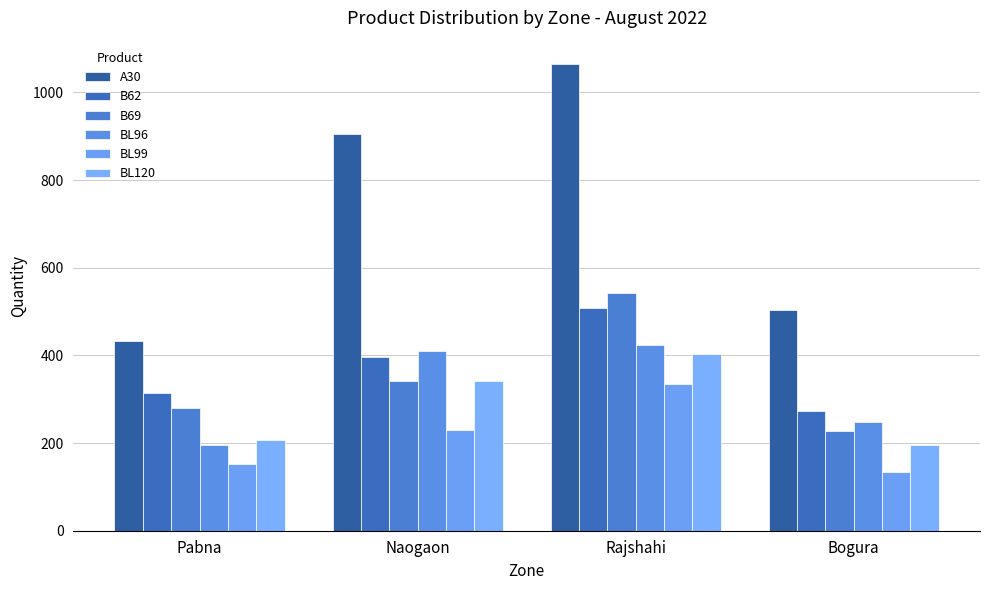

True or false: BL96 has a value of 631 at Rajshahi.

False